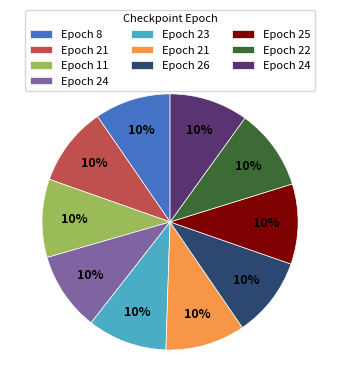

Count the number of slices in the pie.

10